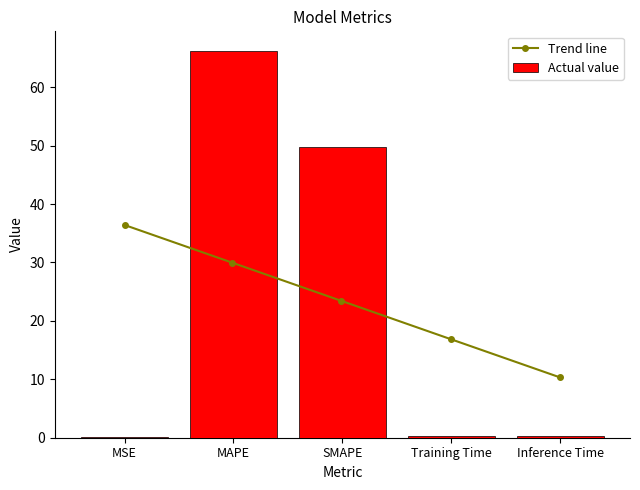

What is the change in value from MSE to SMAPE?

+49.7